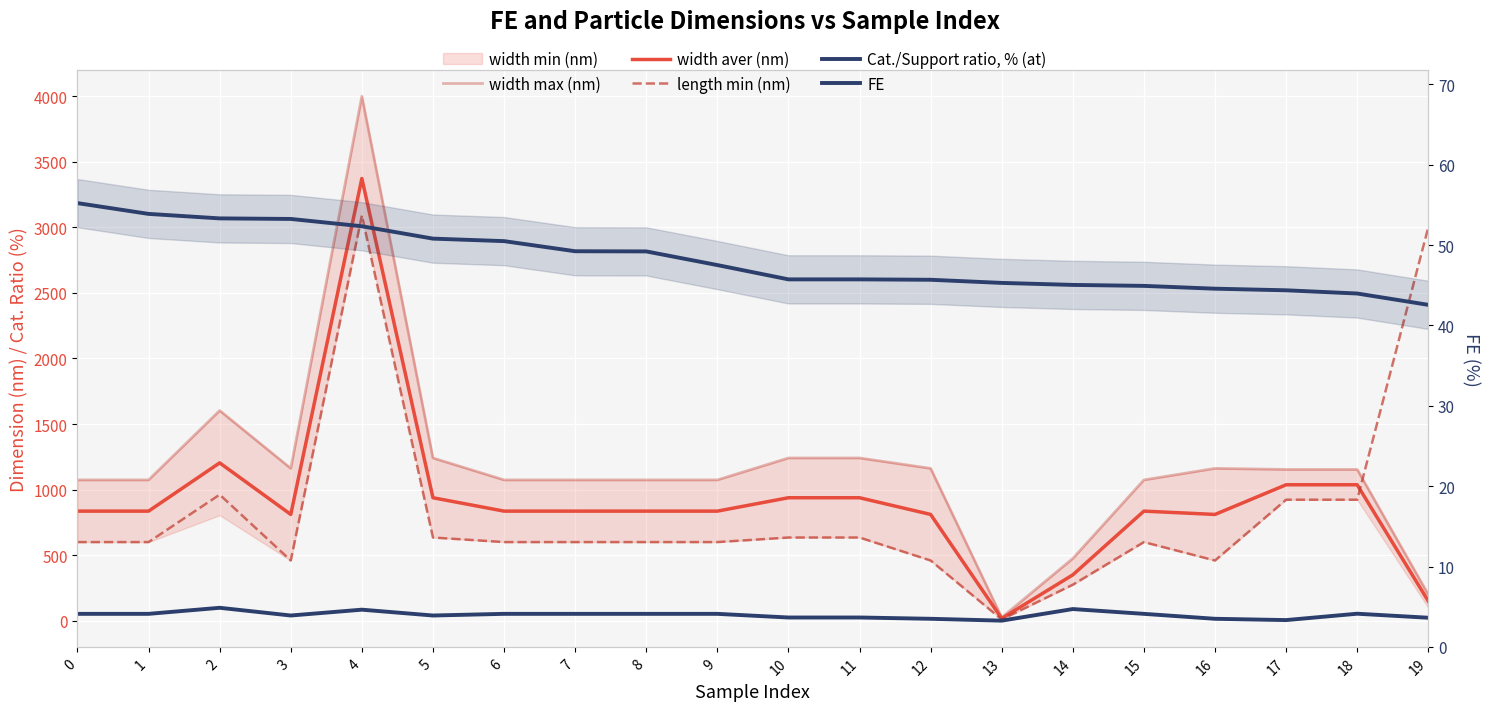

Which series has the widest spread of values?

width max (nm)